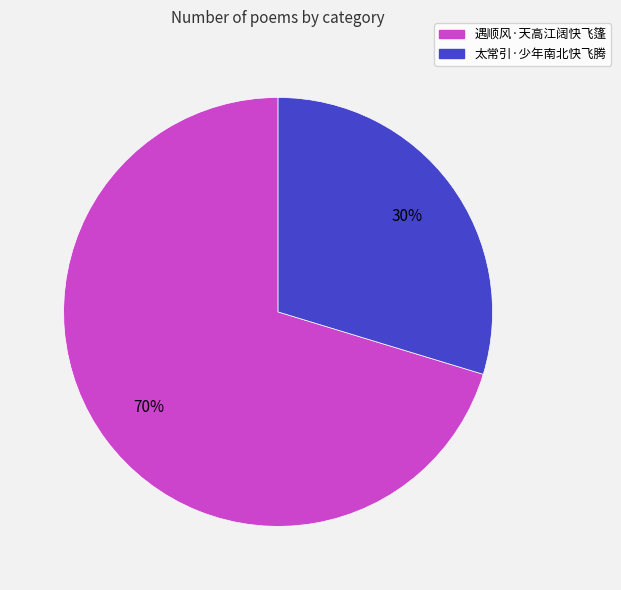

Does 太常引·少年南北快飞腾 account for over 50% of the chart?

No